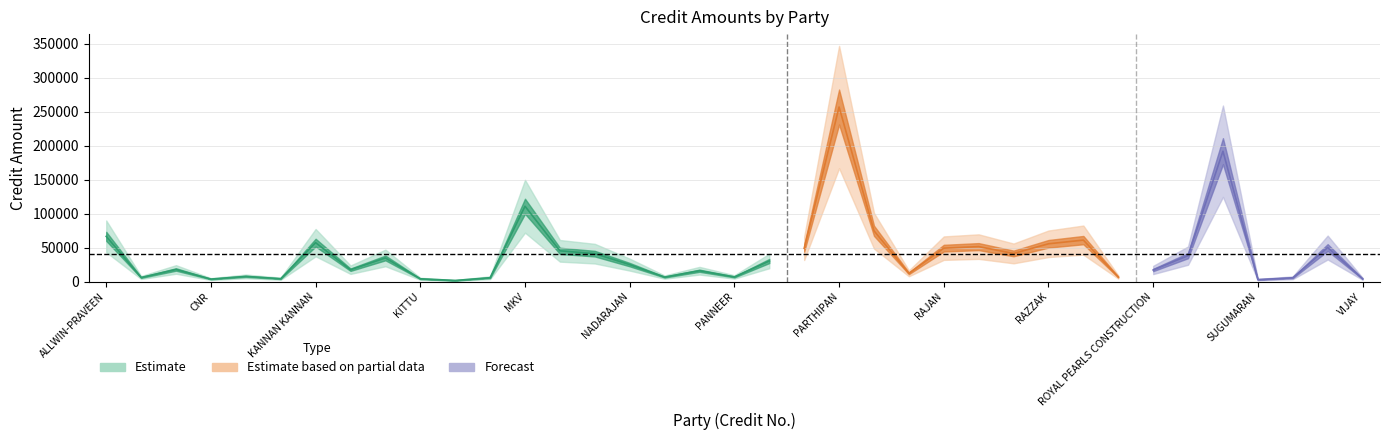

What is the change in value from ALLWIN-PRAVEEN to KINCY?

-31790